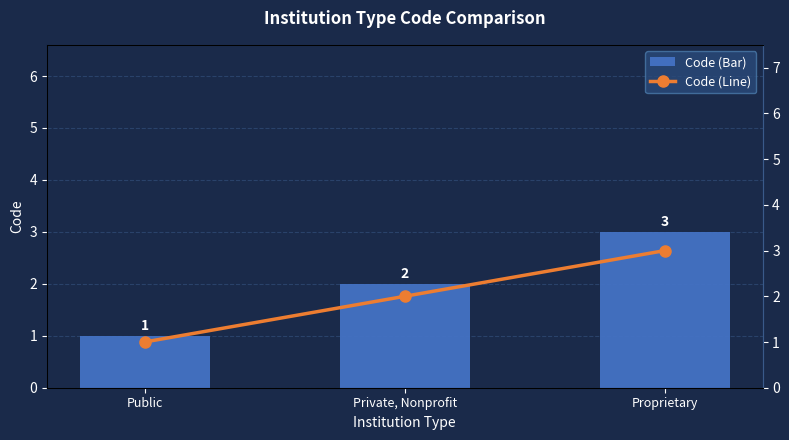

What is the label of the 1st bar from the right?

Proprietary